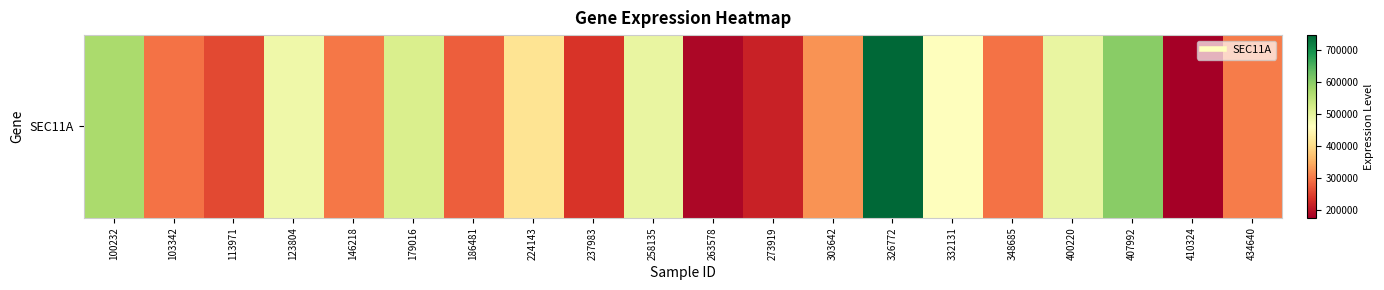

Reading right to left, transcribe all the data shown in this chart.

306002	176874	600923	495025	296987	463860	747784	325046	219027	187387	495225	237451	413531	279339	516544	300261	485640	257411	295688	569766